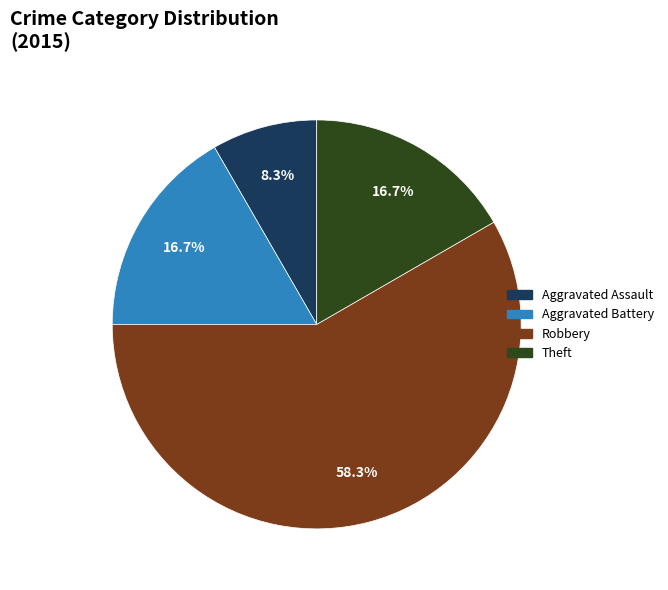

Does Robbery account for over 50% of the chart?

Yes